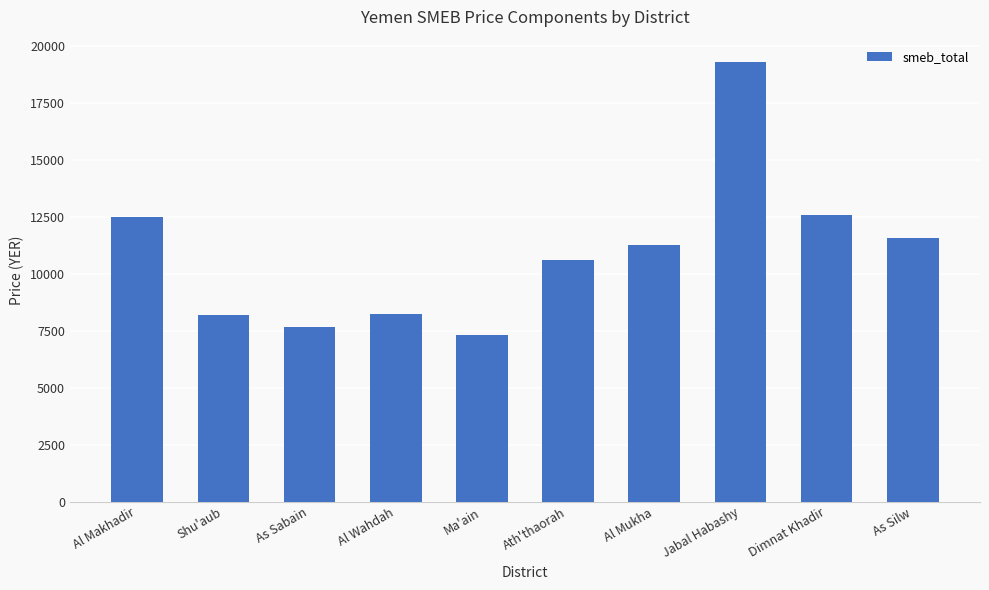

Where is the data nearest to the value 13303?

Dimnat Khadir